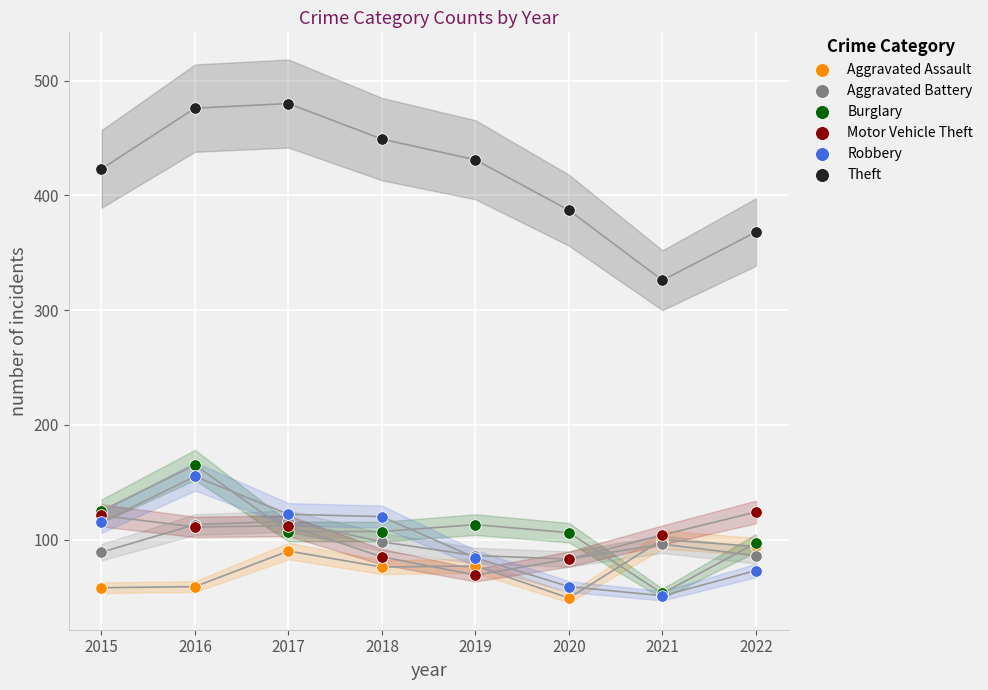

Across all series, what Y value is closest to 264?

326